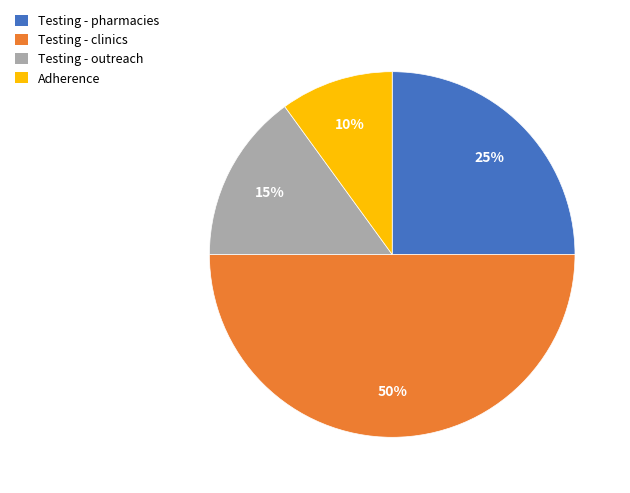

Is it true that Testing - outreach is 15% of the pie?

True